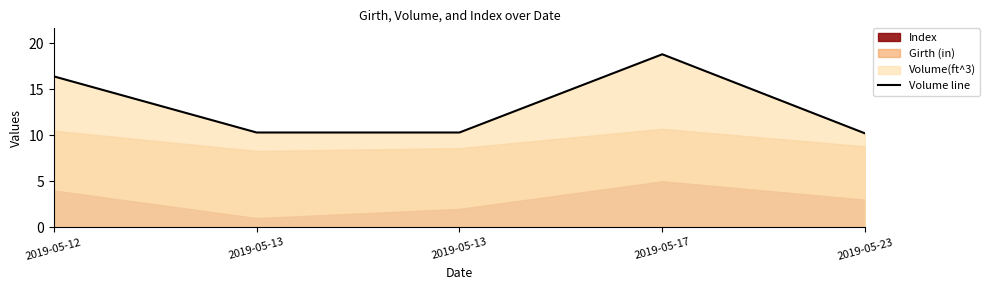

True or false: the data shows 10.2 at 2019-05-23.

True